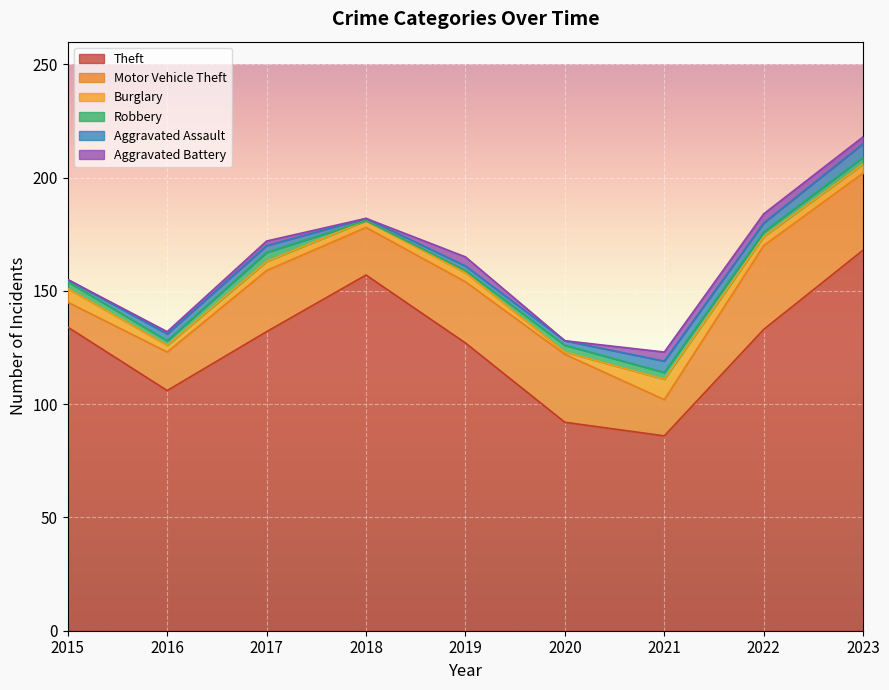

Which category has the highest value in the Aggravated Assault series?

2023